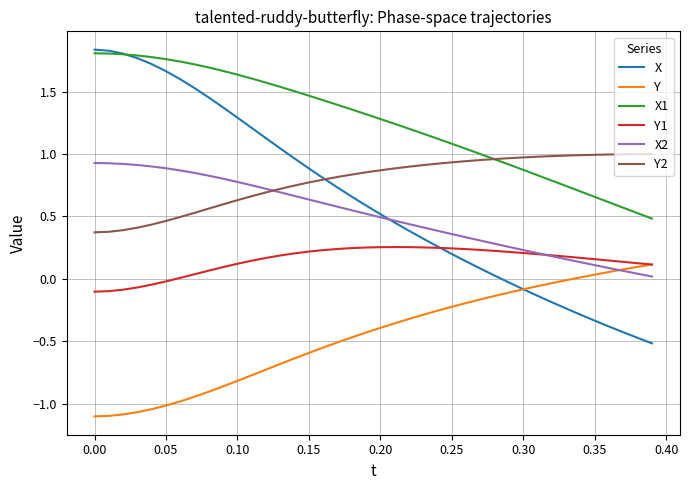

What is the smallest value displayed?

-1.1